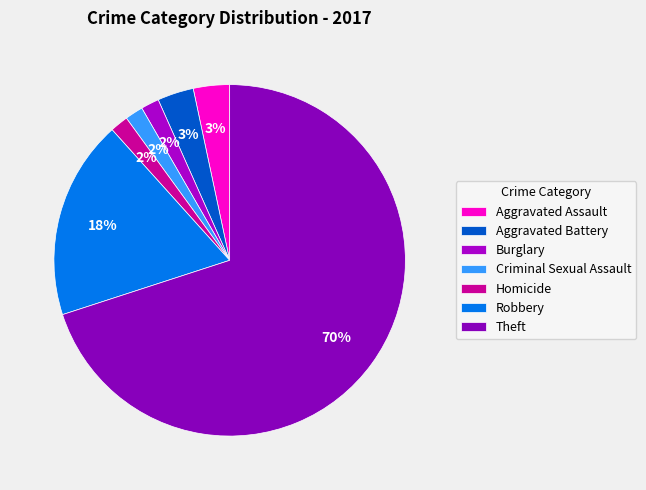

What percentage do Aggravated Assault and Aggravated Battery together represent?

6.7%